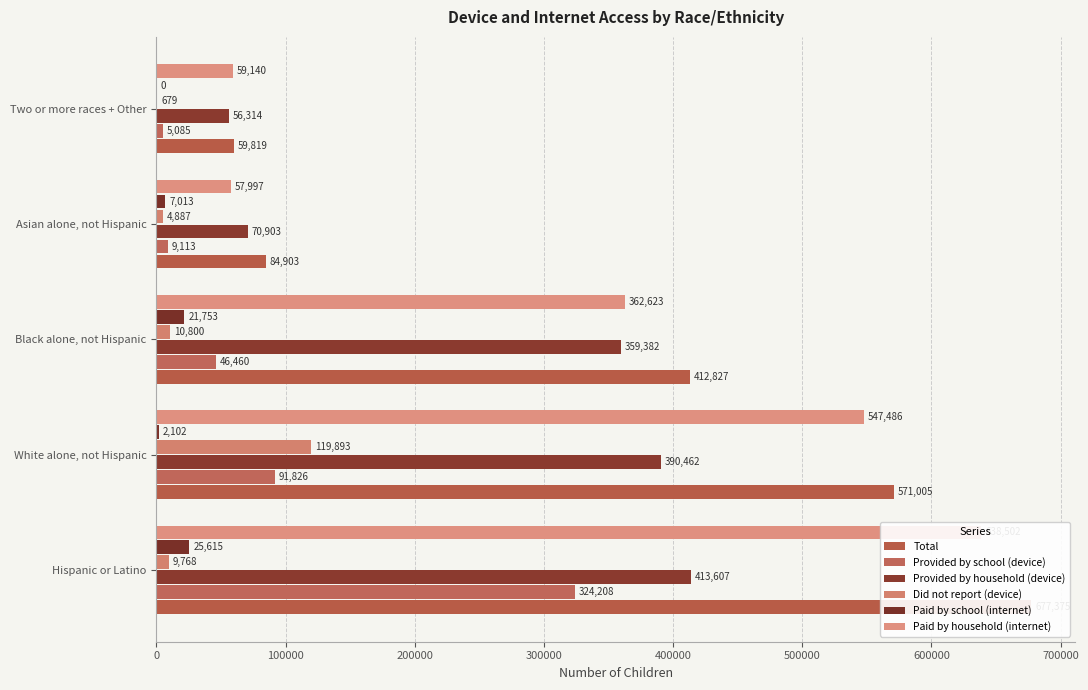

What are all the series names shown in the legend?

Total, Provided by school (device), Provided by household (device), Did not report (device), Paid by school (internet), Paid by household (internet)